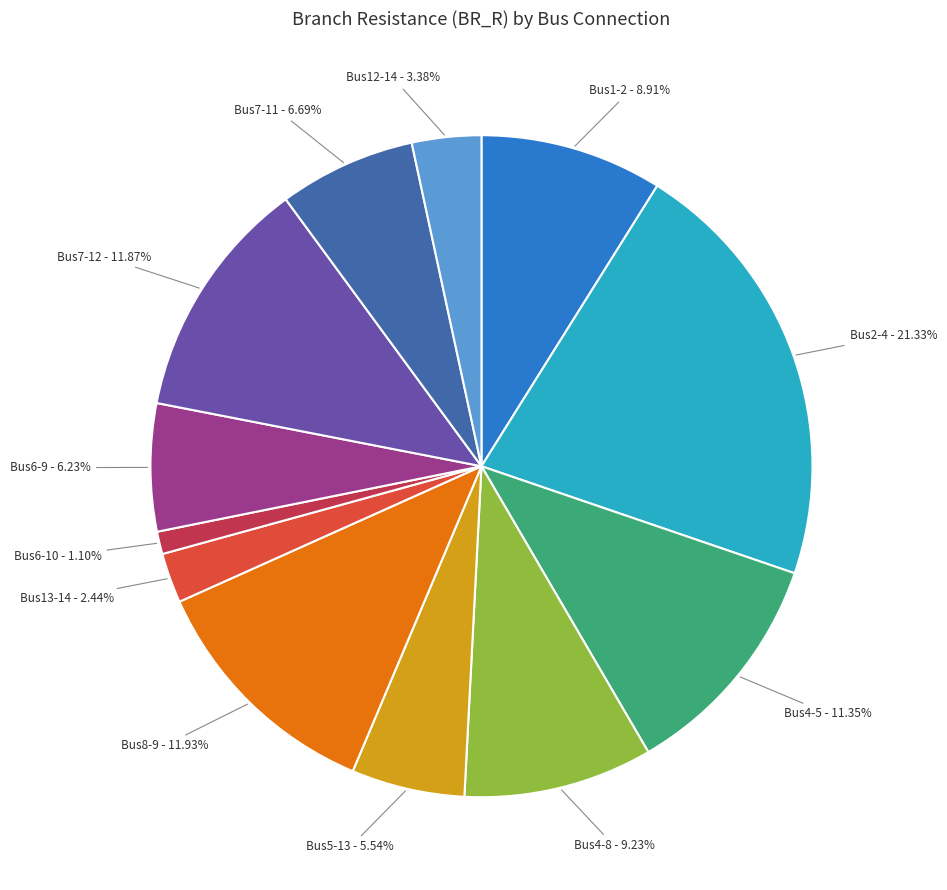

Does any single category account for the majority?

No